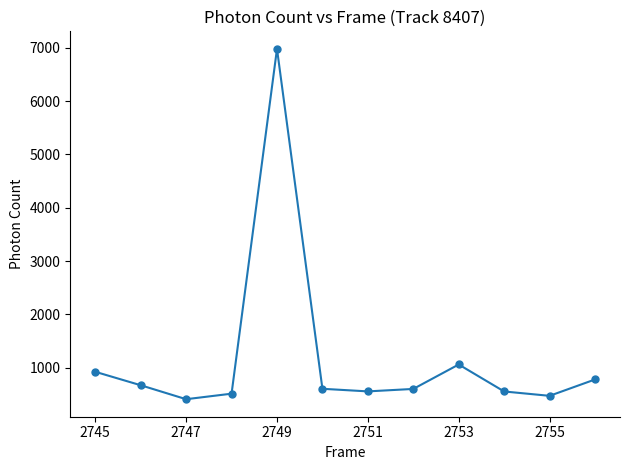

True or false: the data has more than 1 interior local peaks.

True